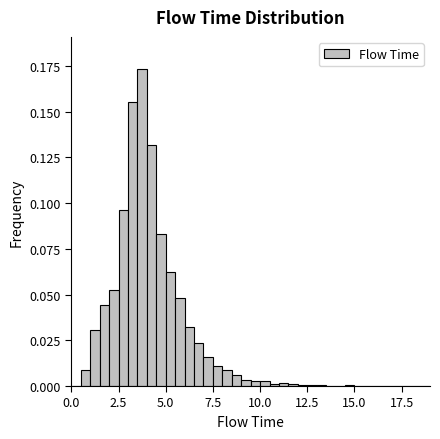

Read against the x-axis, roughly where is the centre of the tallest bar?

4.0